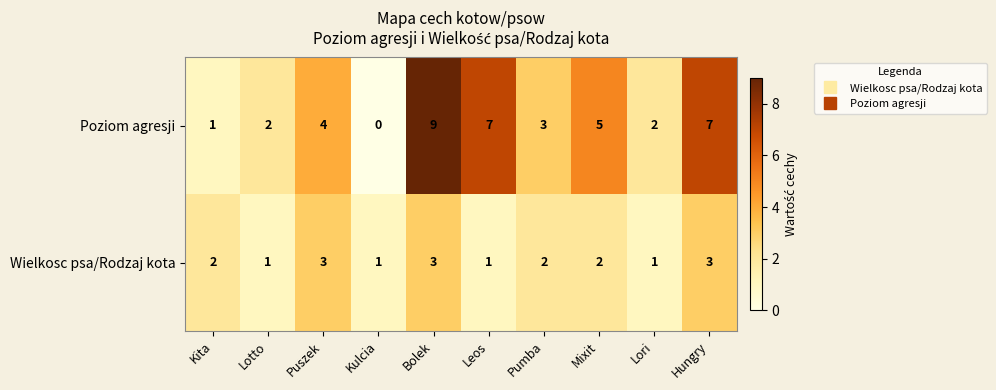

At which label is Poziom agresji closest to 4?

Puszek